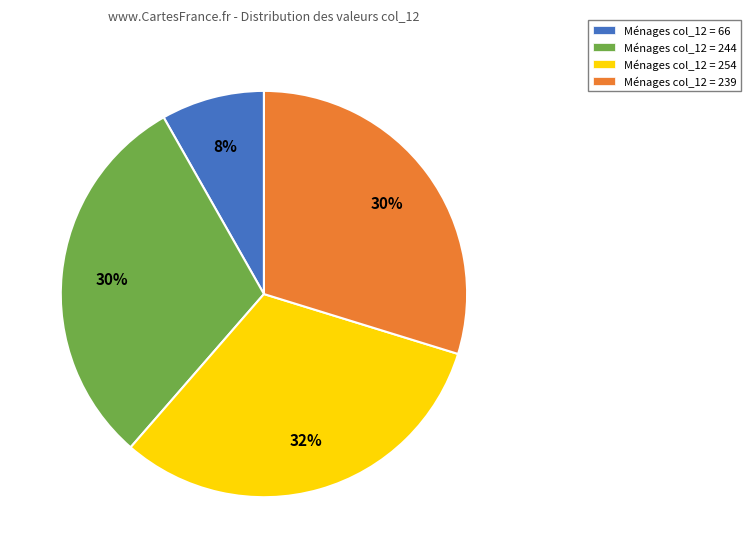

Do Ménages col_12 = 239 and Ménages col_12 = 254 together represent more than half of the pie?

Yes